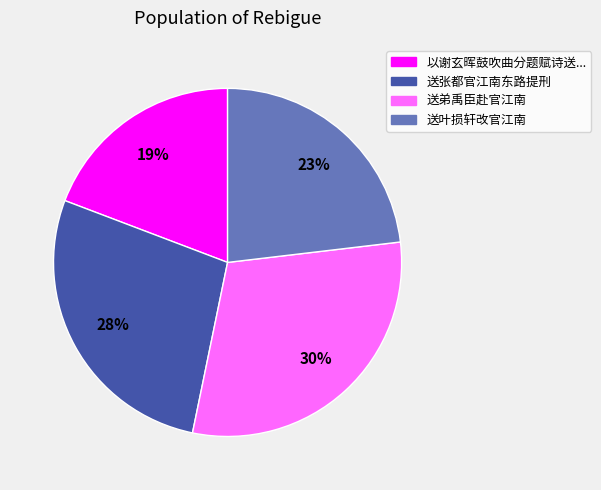

To the nearest percent, what is the difference between the largest and smallest slice percentages?

11%